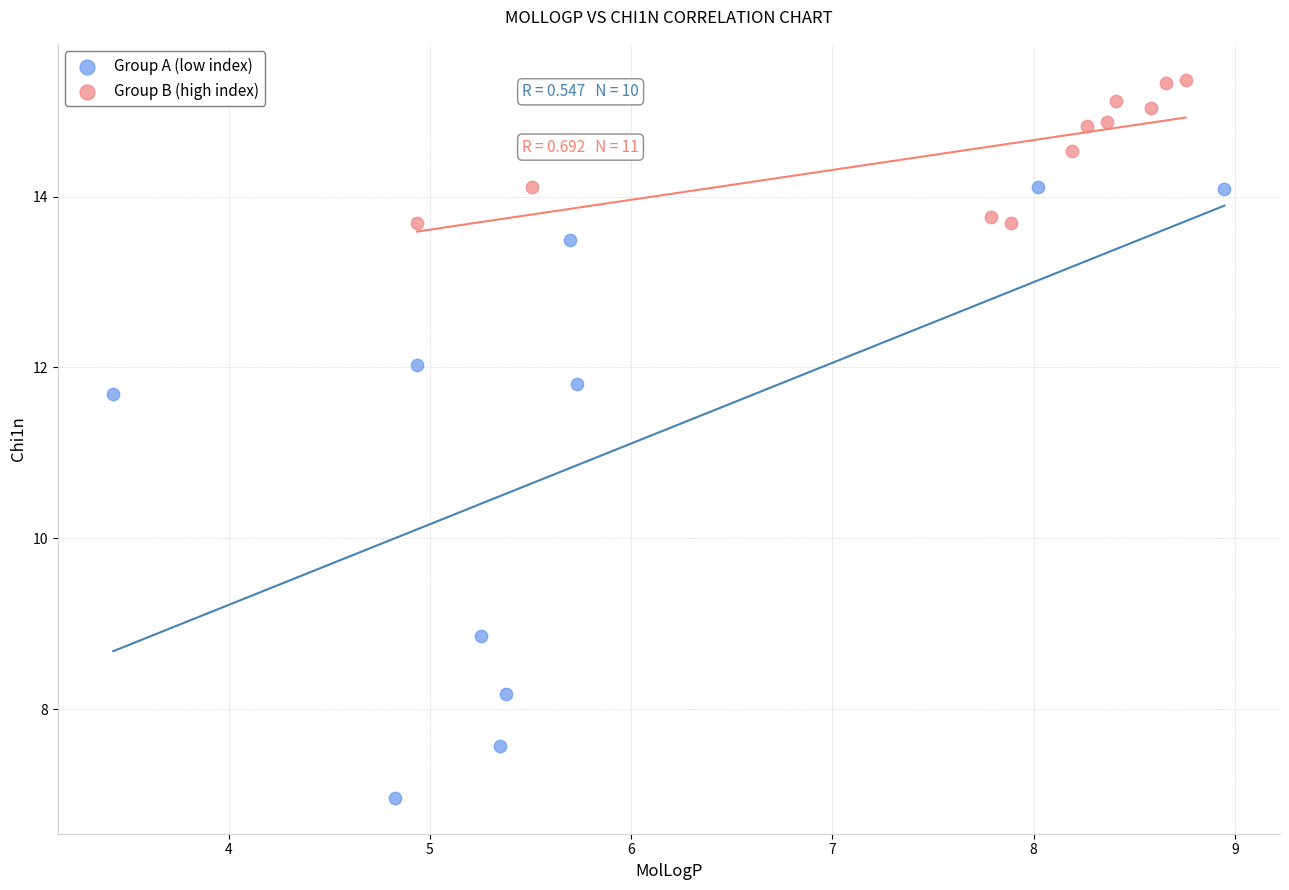

Which series reaches the maximum Y coordinate?

Group B (high index)